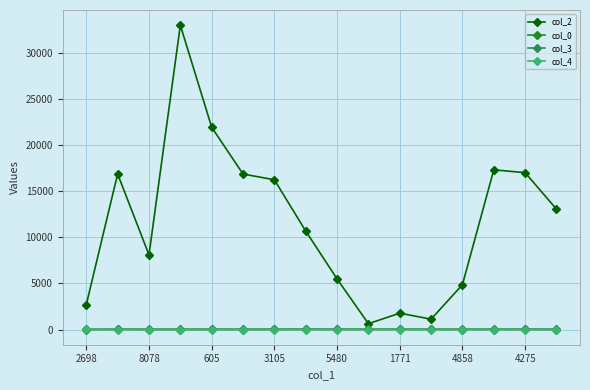

How many interior local valleys does the col_2 series have?

3